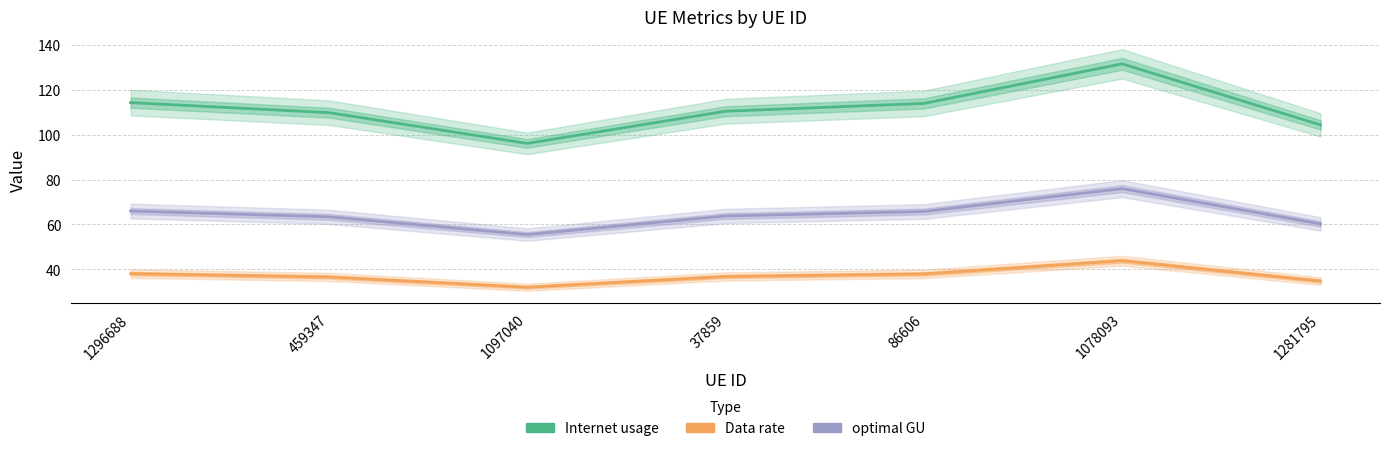

At which category does Internet usage reach its first local peak?

1078093